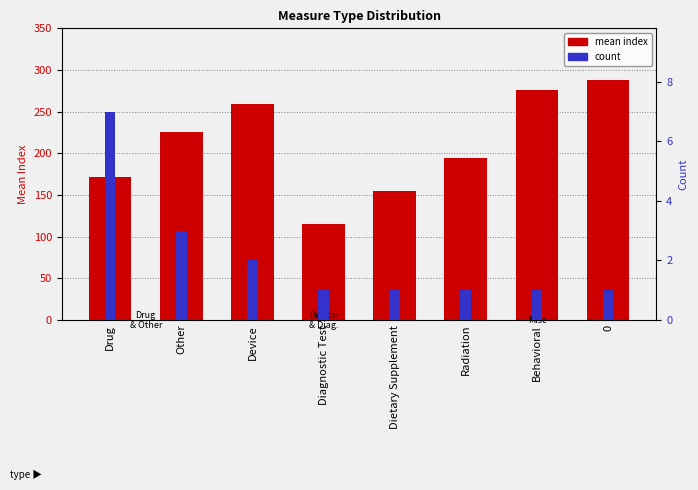

Reading right to left, list all the values displayed in this chart.

mean index: 288	276	194	155	115	259	226	172
count: 1	1	1	1	1	2	3	7